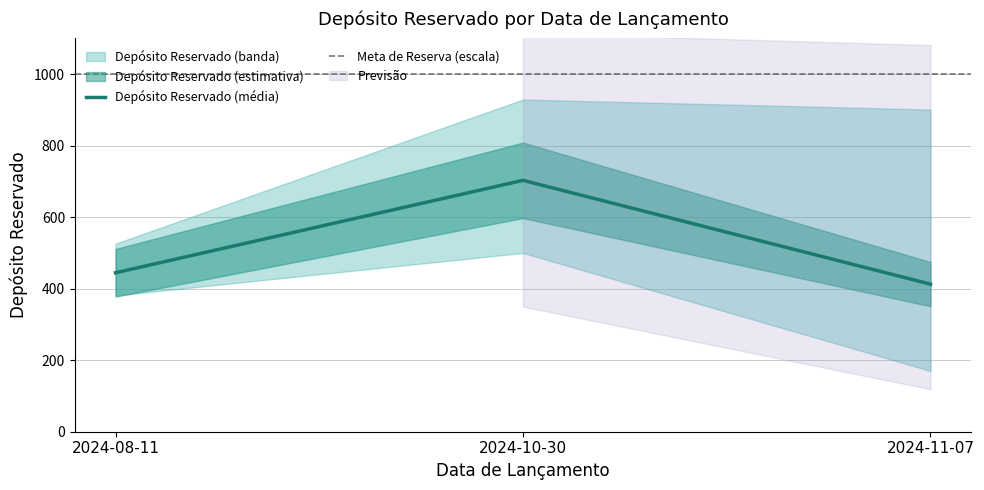

What is the highest value of the Depósito Reservado (média) series?

703.0